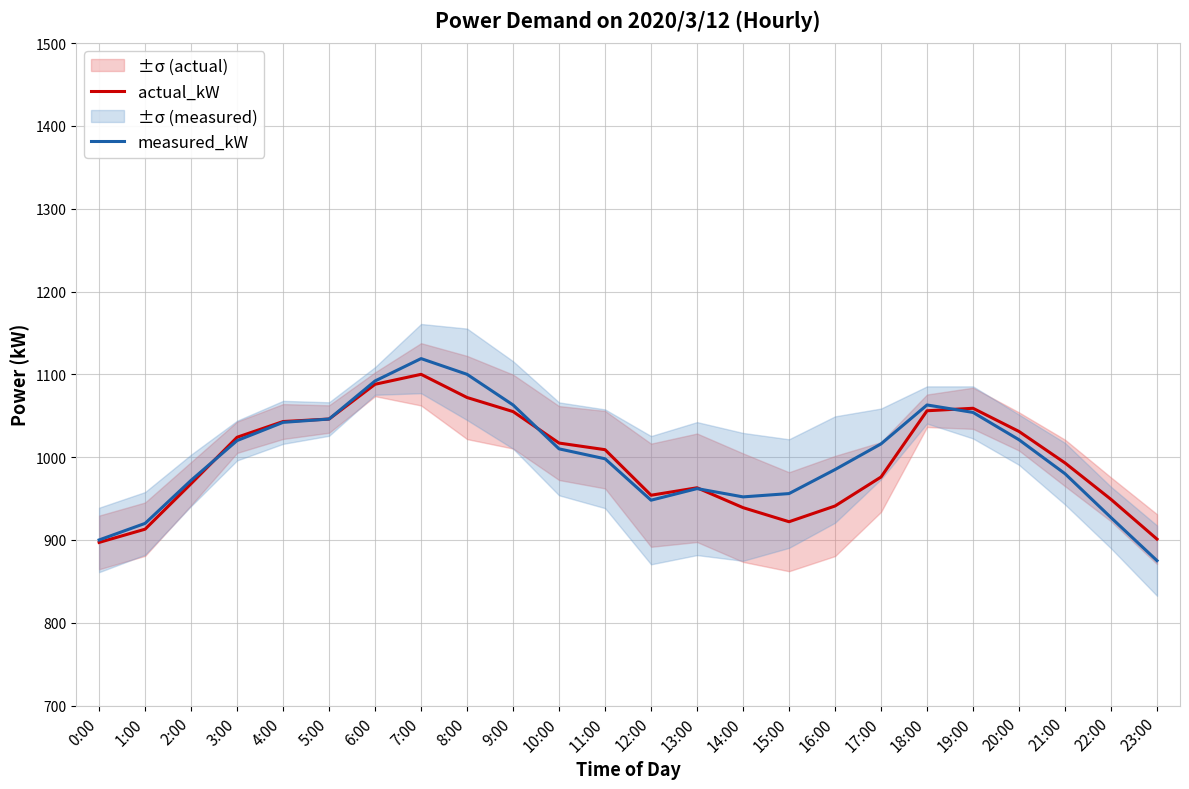

At how many categories does at least one series exceed 898?

24